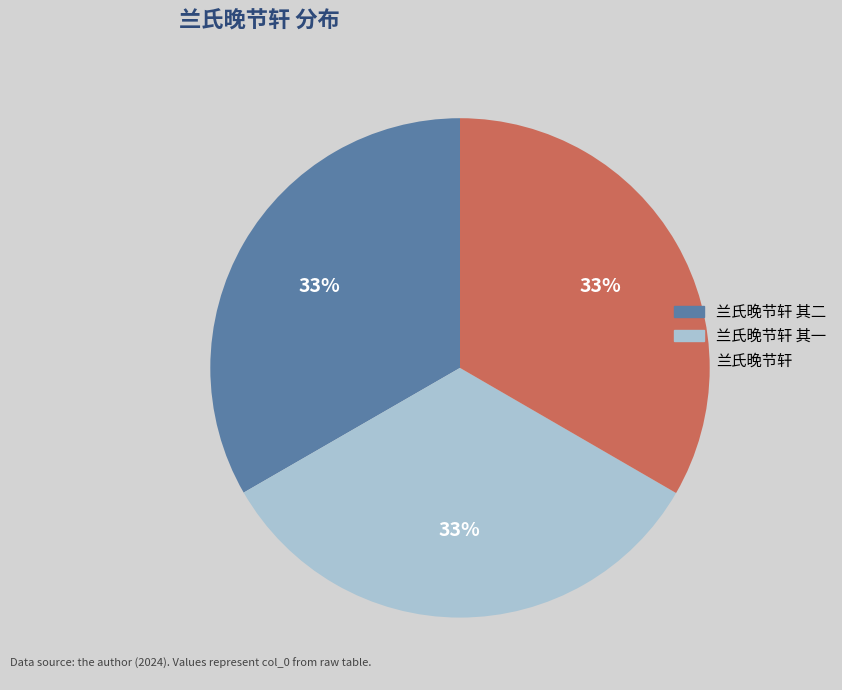

Is there any slice that represents more than half of the pie?

No